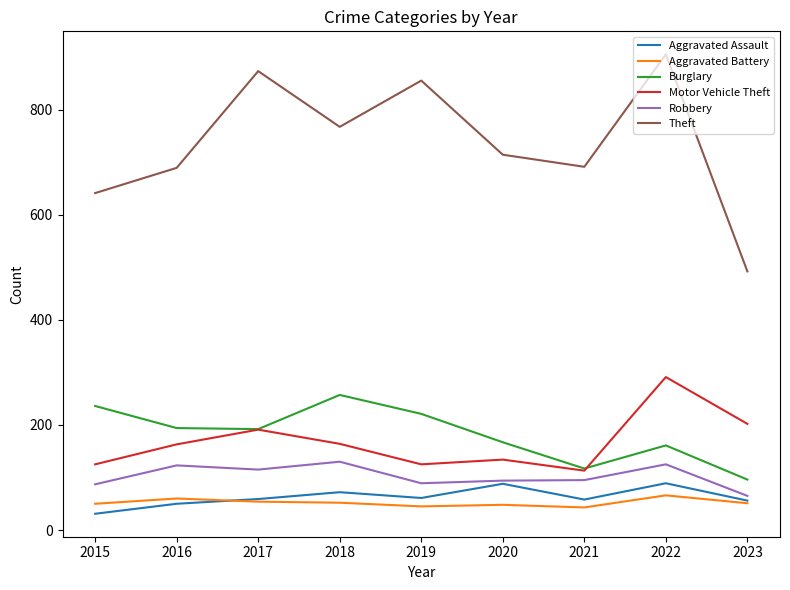

What is the spread (max minus min) of values at 2020?

666